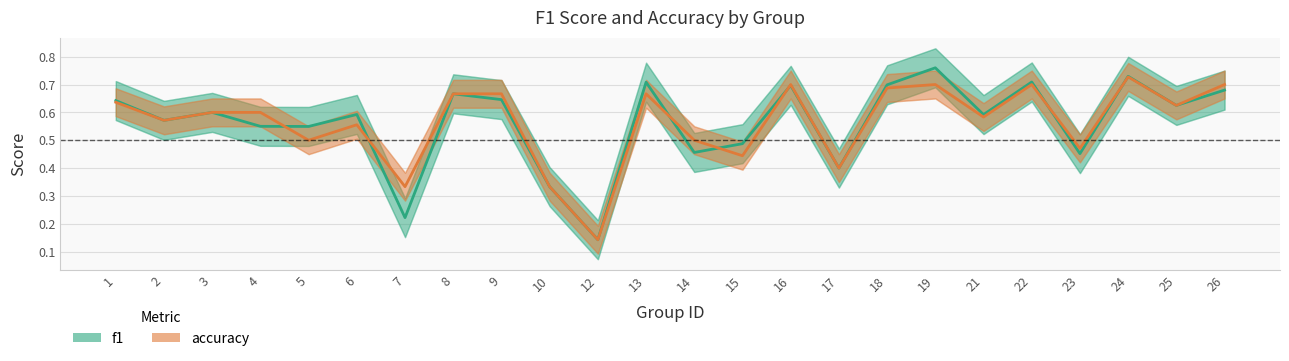

True or false: f1 has a value of 0.7 at 22.

True